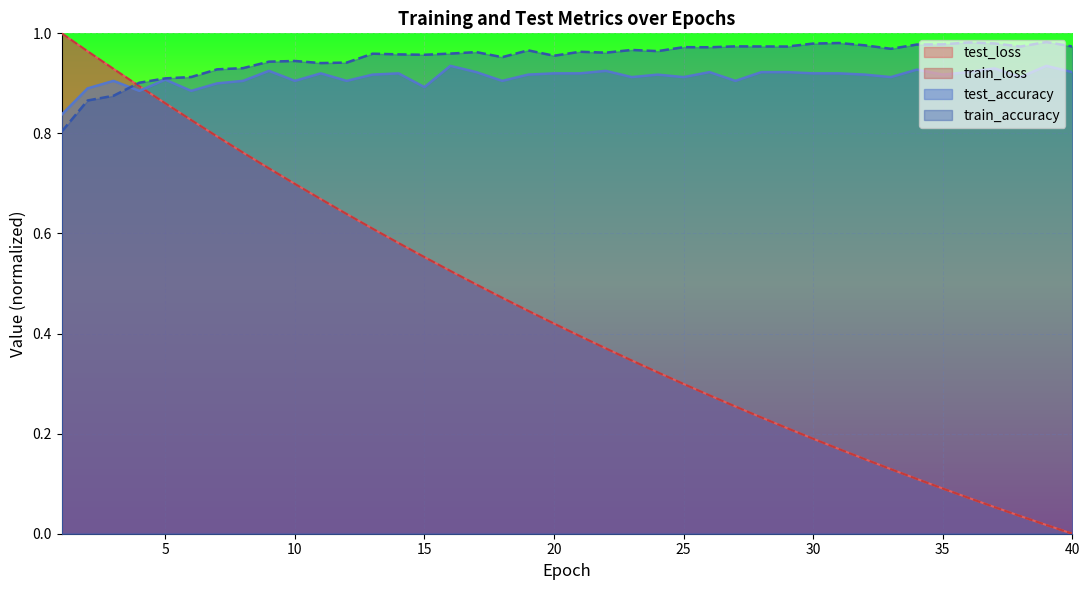

Which series has the largest range (max minus min)?

train_loss